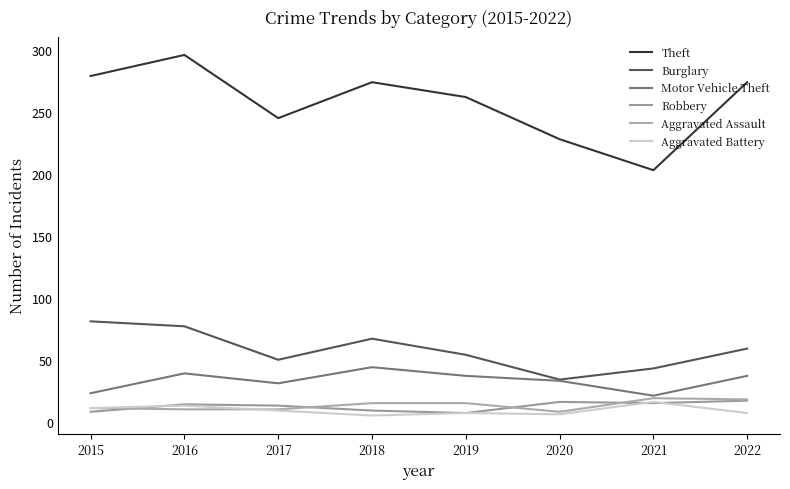

Between which two adjacent categories do Aggravated Assault and Robbery first intersect?

2015 and 2016